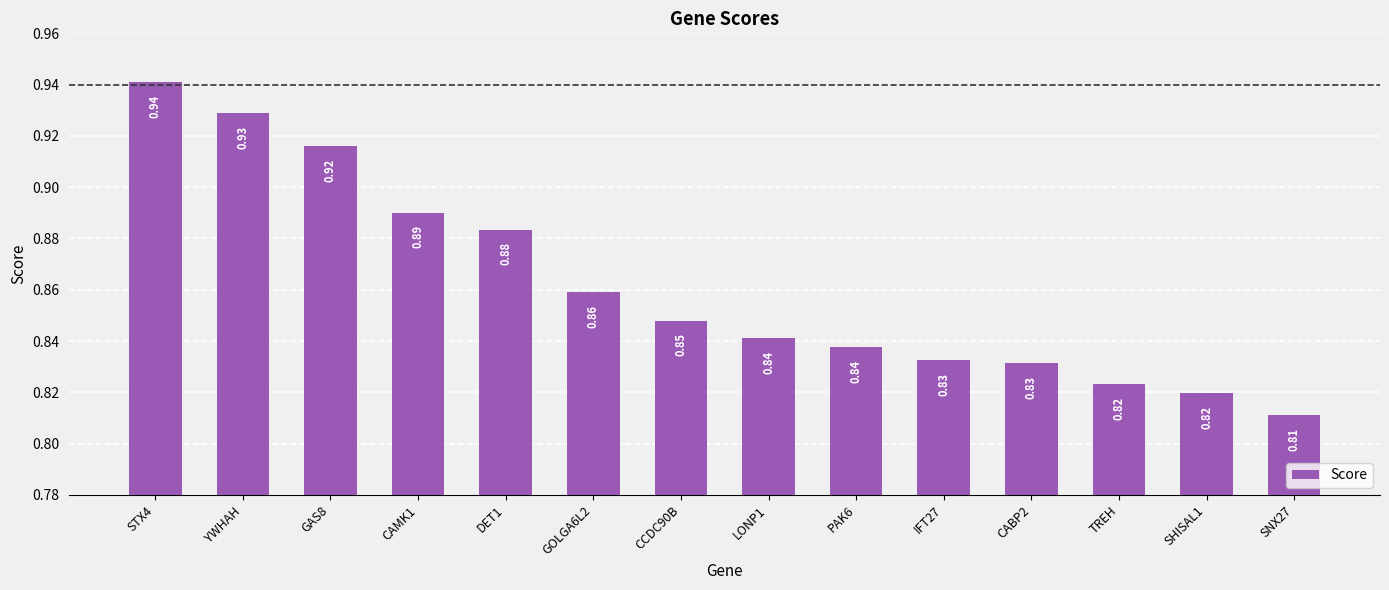

What is the sum of the values at TREH and GAS8?

1.7